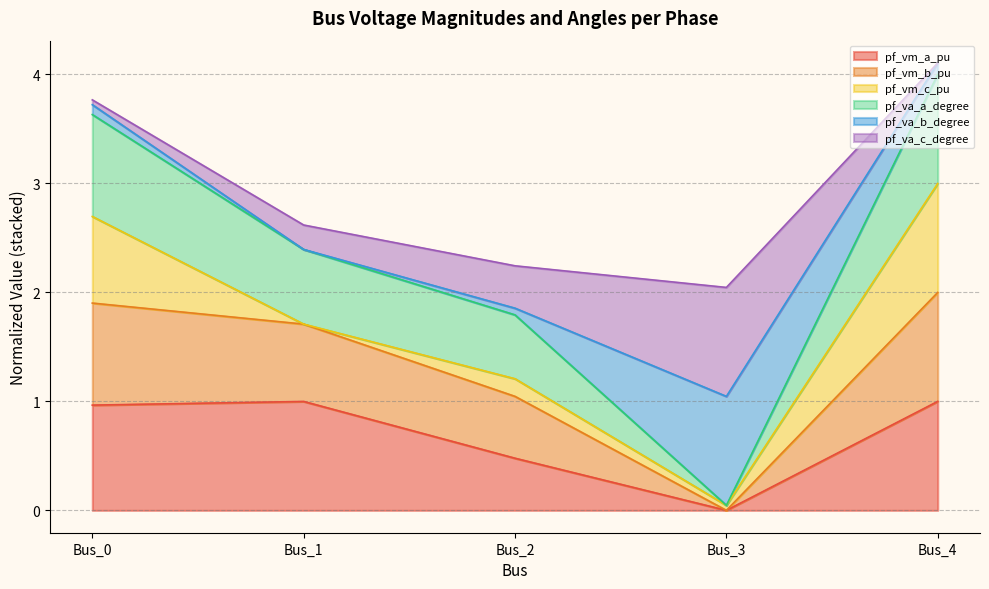

Which series has the largest range (max minus min)?

pf_vm_b_pu